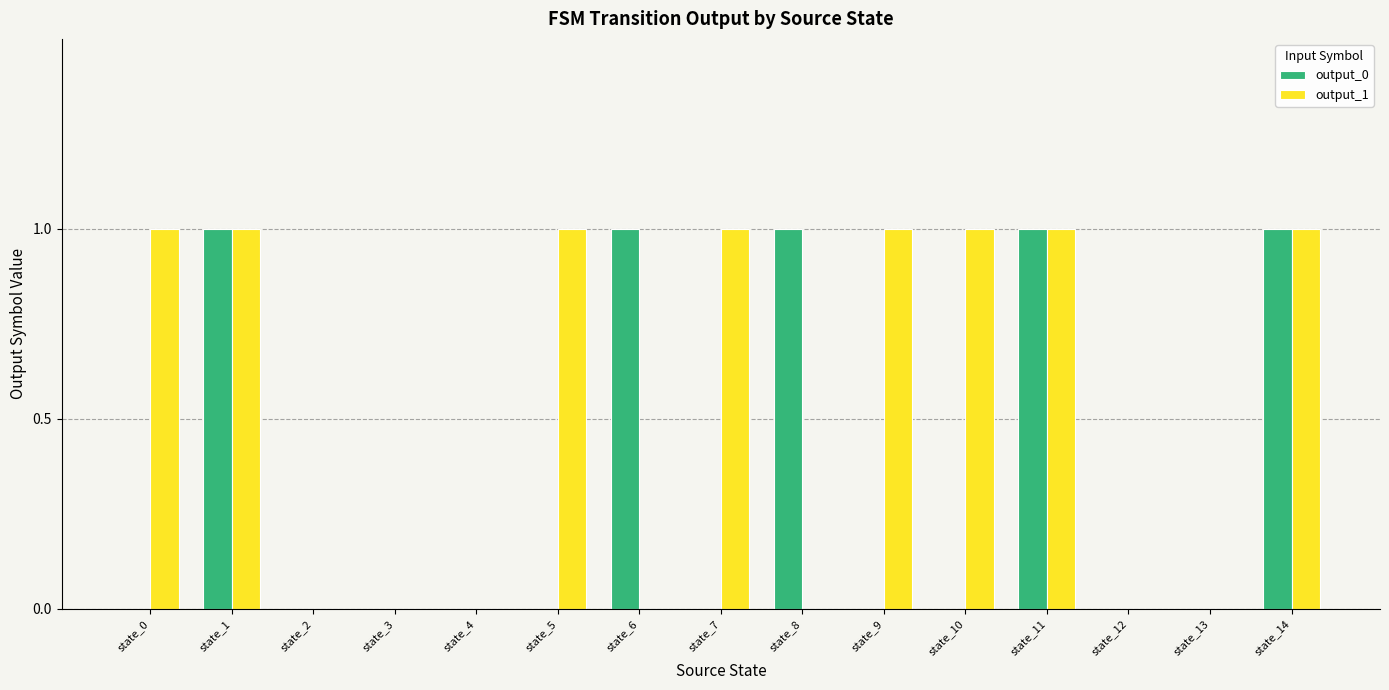

The value of output_1 at state_1 is 1. True or false?

True